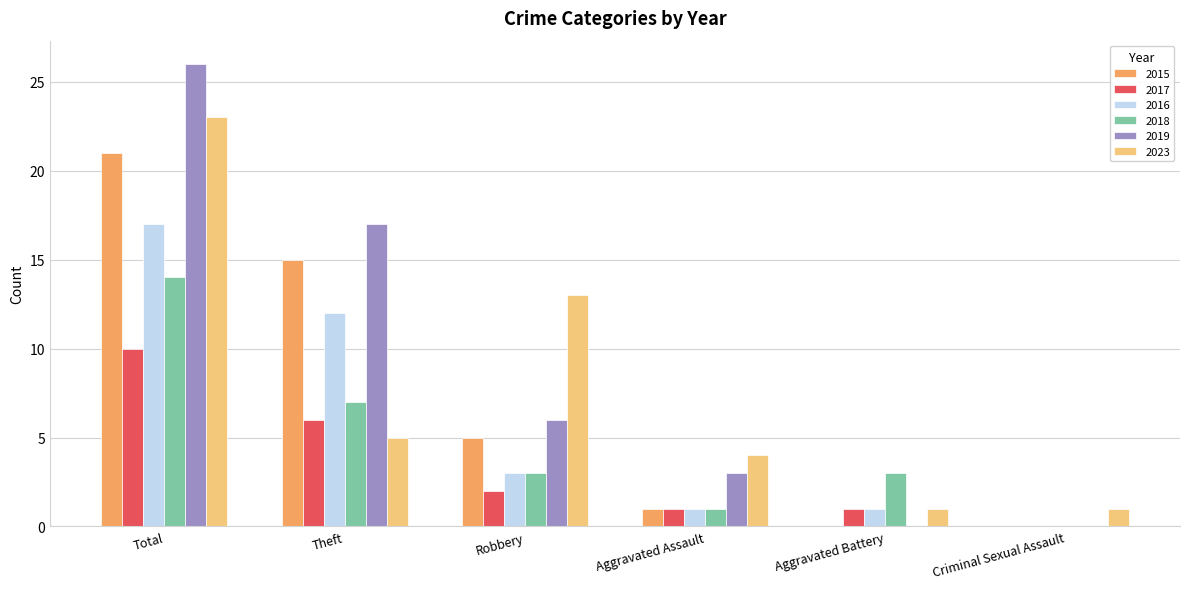

What is the greatest value displayed?

26